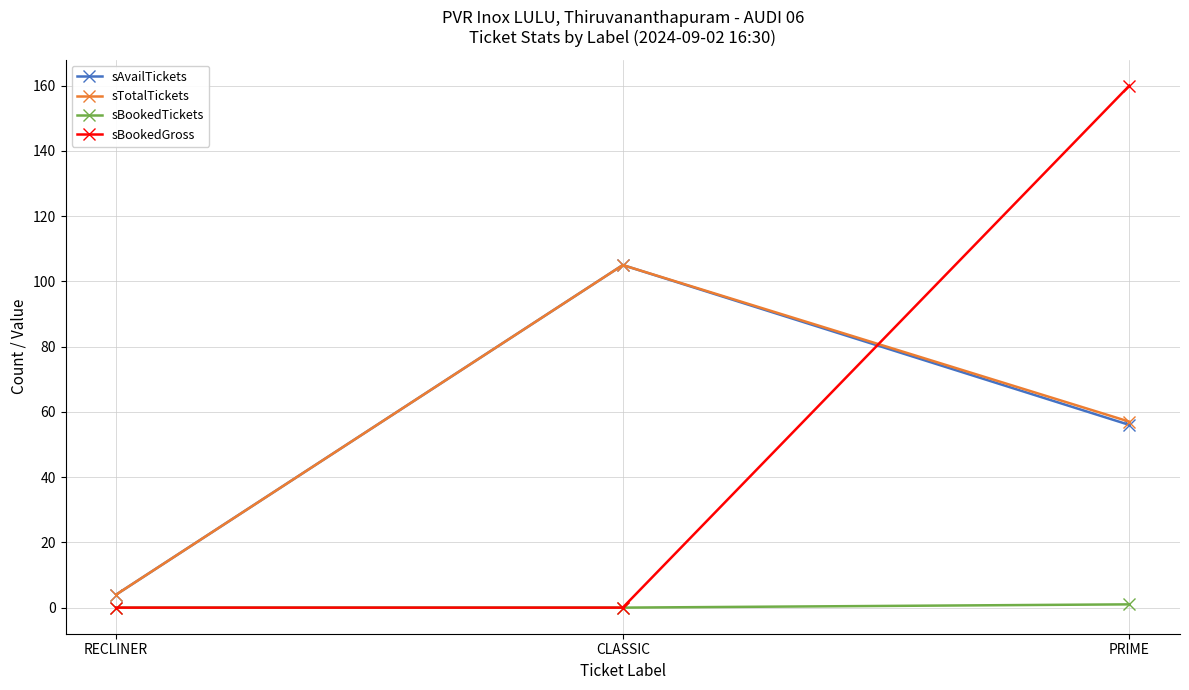

List the labels in order of sTotalTickets value, largest first.

CLASSIC, PRIME, RECLINER